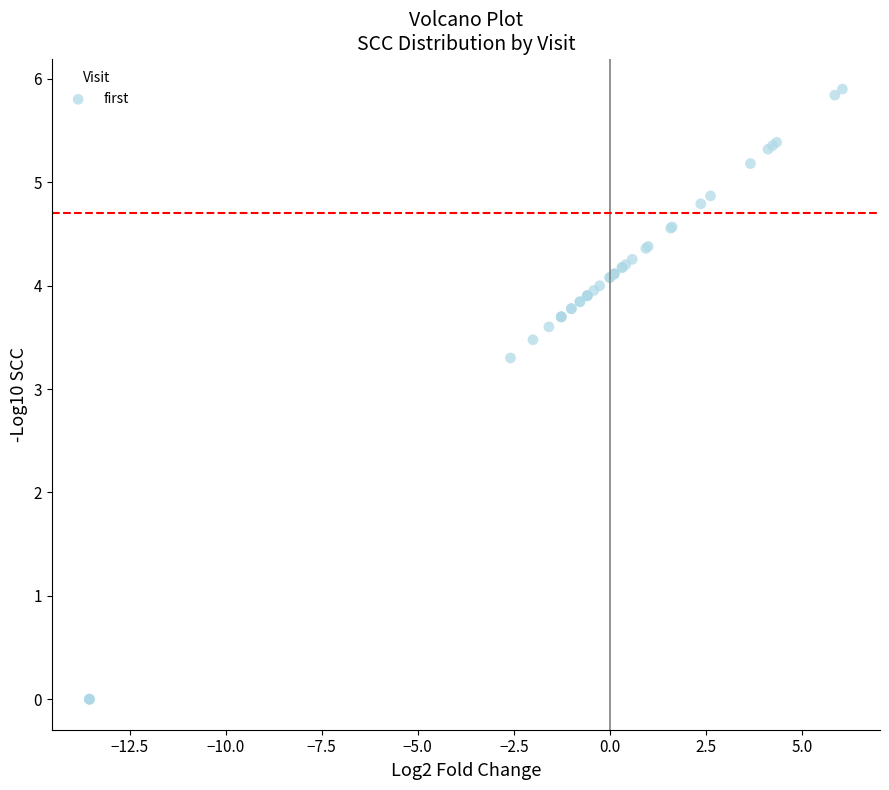

What Y value in the scatter plot is closest to 2?

3.3